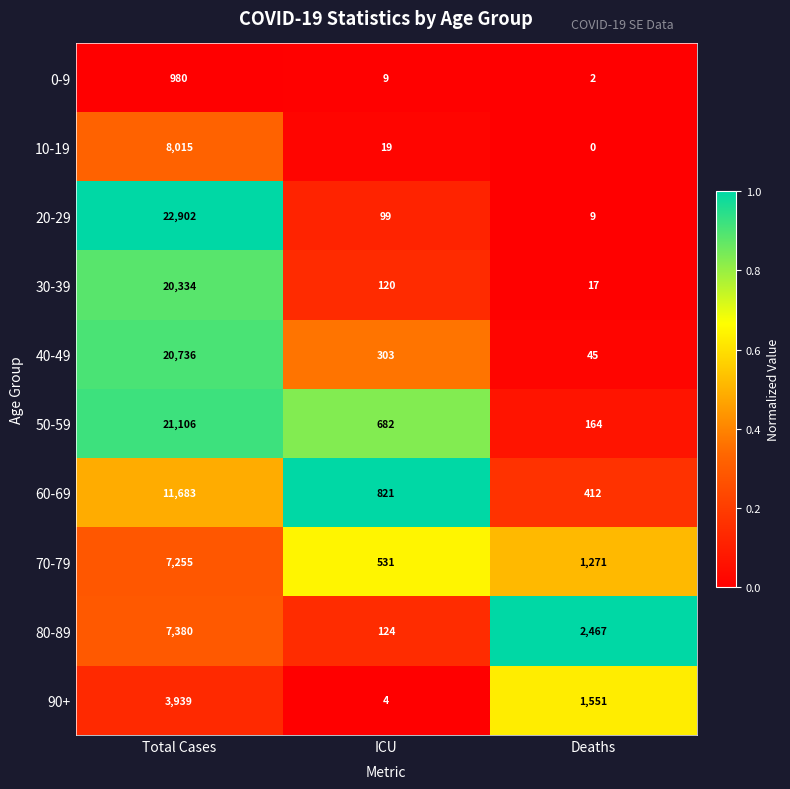

Is it true that 30-39 equals 12 at Deaths?

False